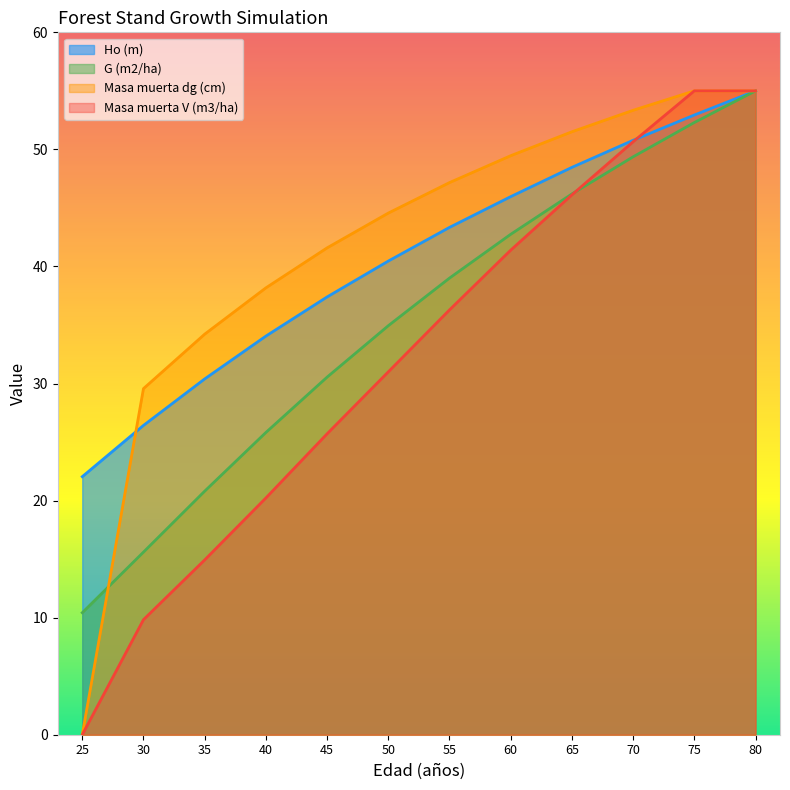

Count the number of data series in this chart.

4